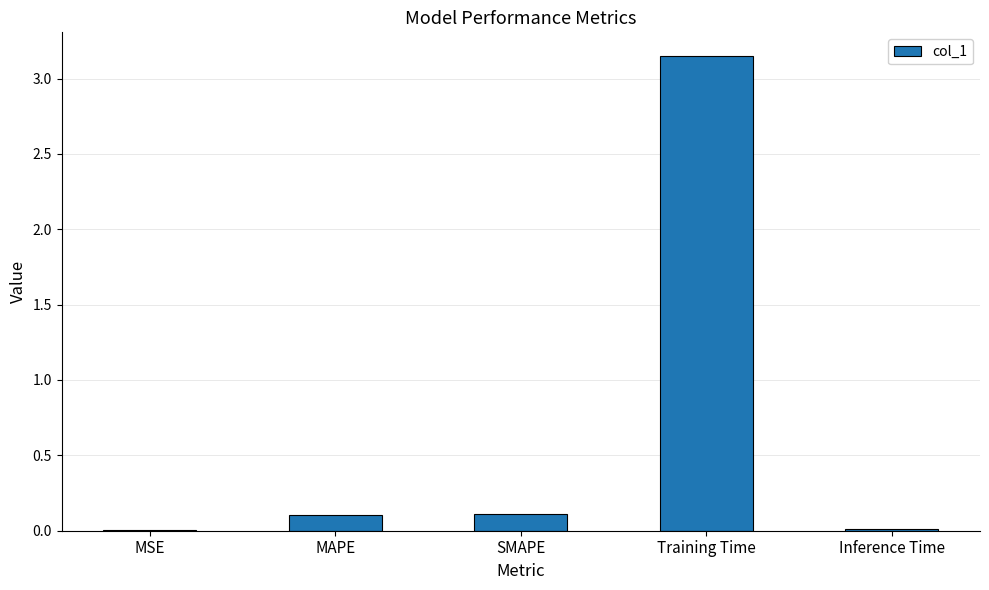

The value at SMAPE is 0.0. True or false?

False